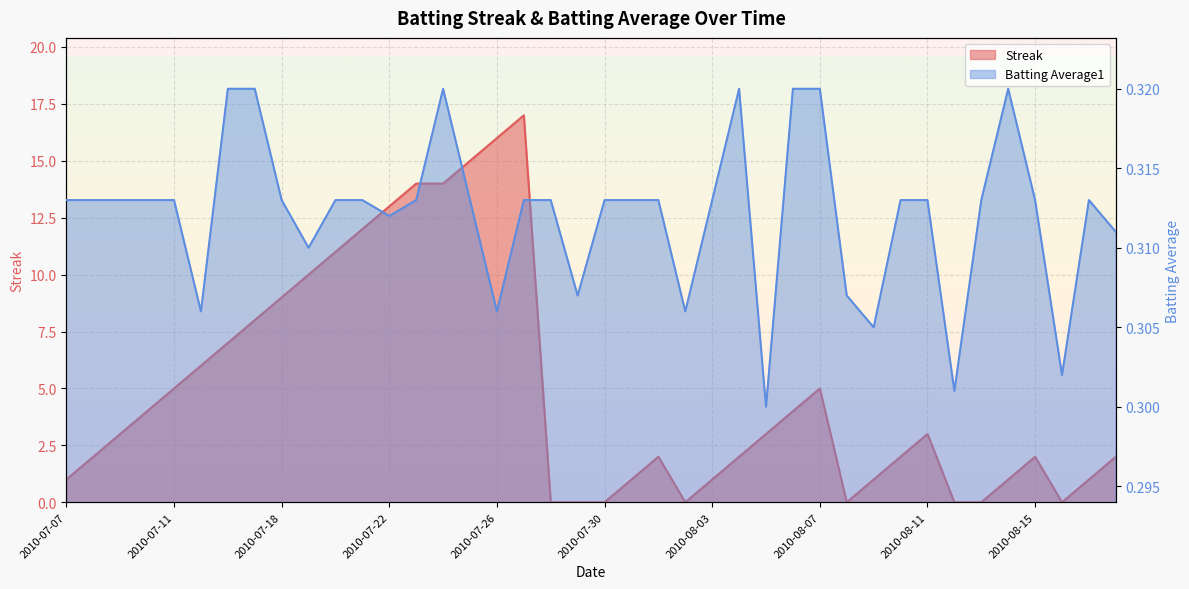

How many Batting Average1 values are between 0 and 1?

40